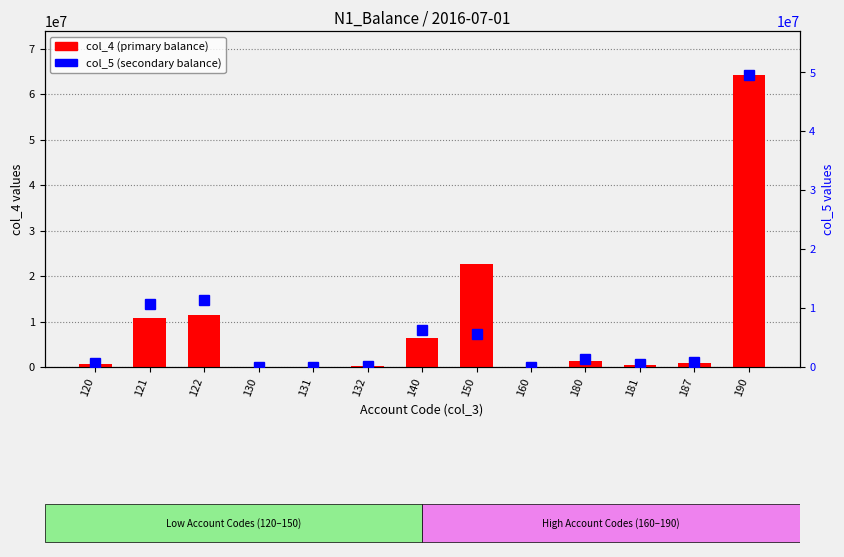

What is the highest value of the col_4 (primary balance) series?

64235516.6